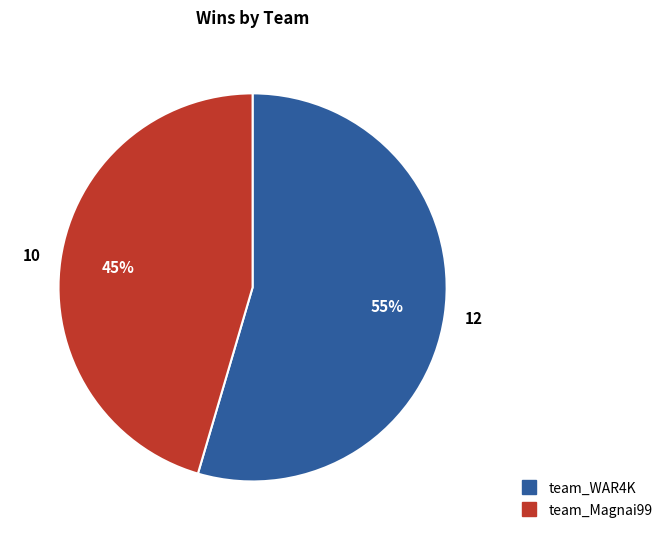

To the nearest percent, what is the combined percentage of team_WAR4K and team_Magnai99?

100%